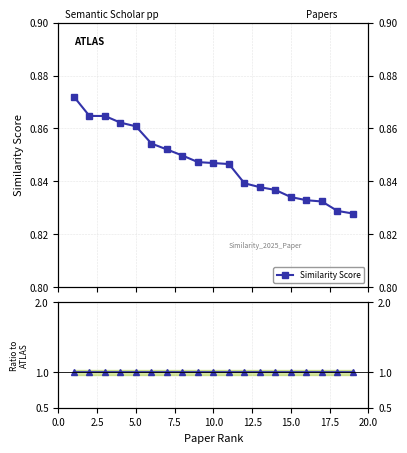

Which series has the largest total across all categories?

Ratio to reference